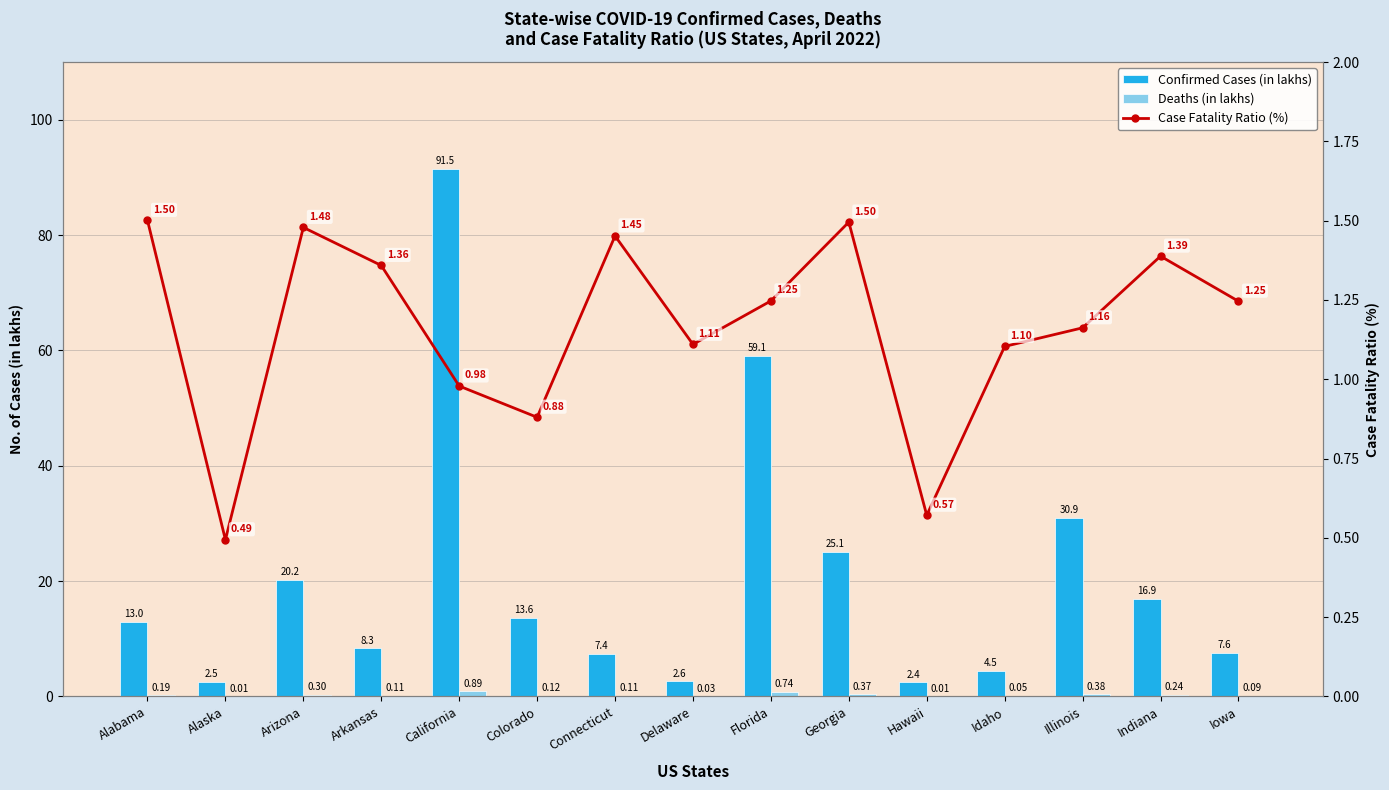

Where is Deaths (in lakhs) nearest to the value 0?

Alaska